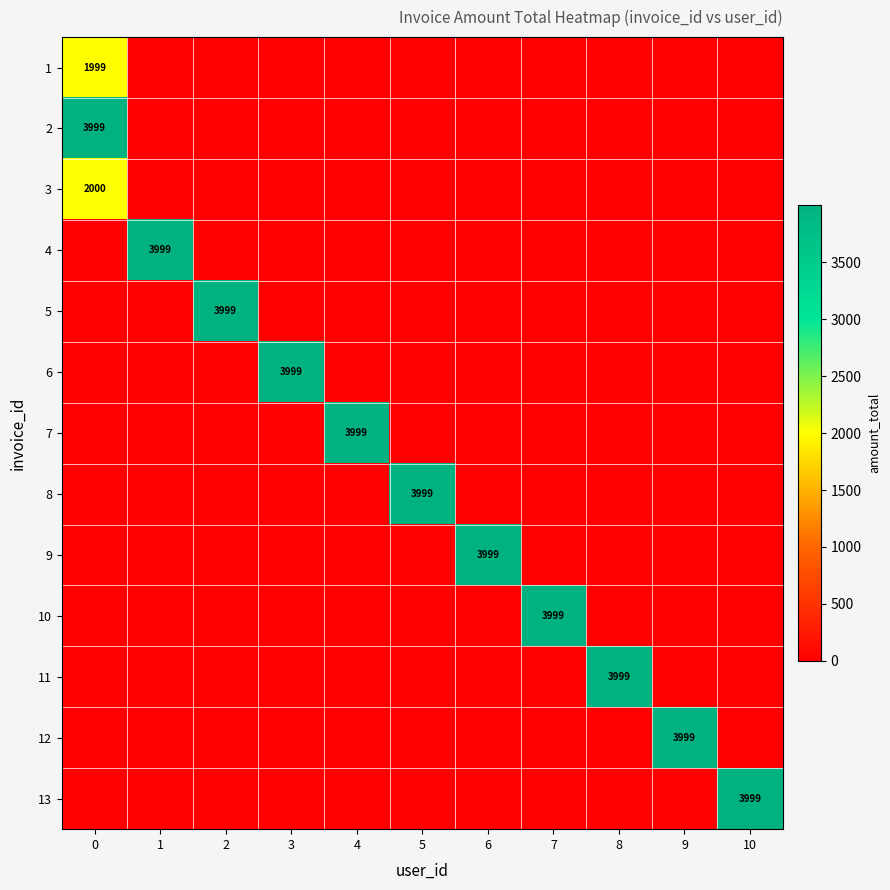

At how many categories does at least one series exceed 1288?

11